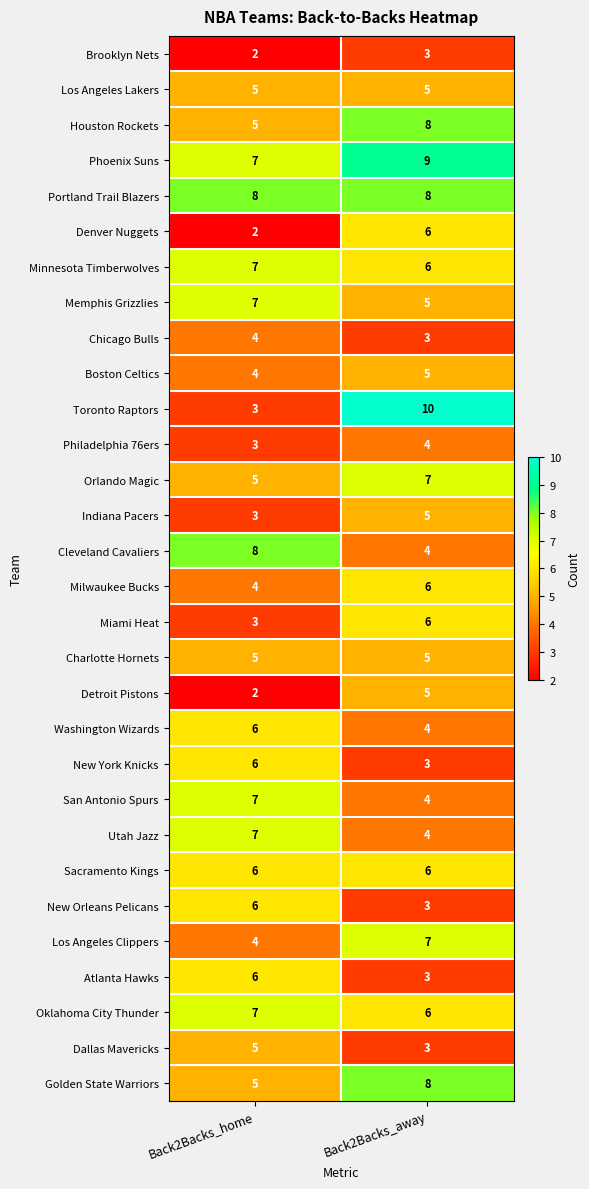

What is the spread (max minus min) of values at Back2Backs_away?

7